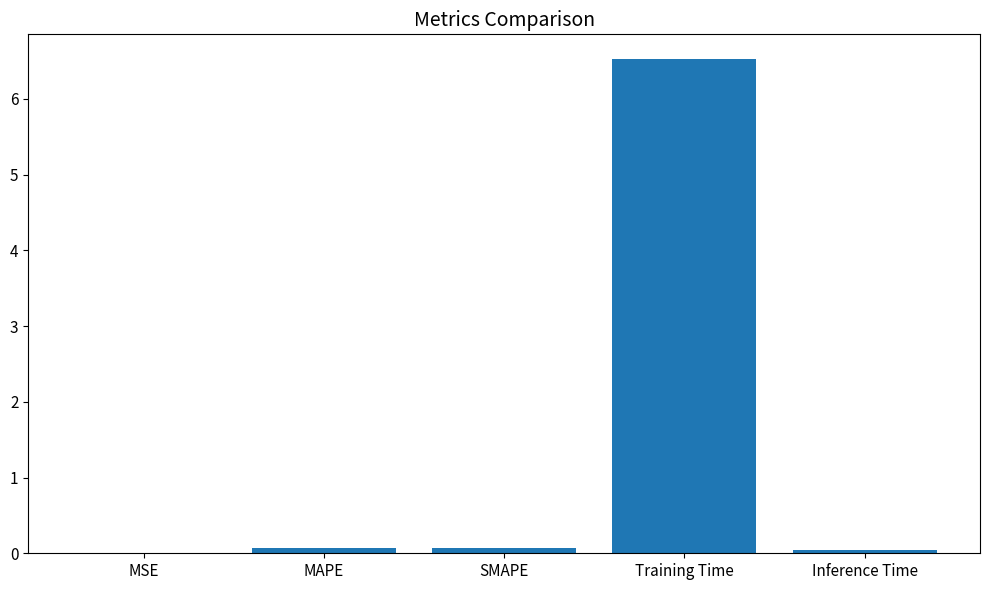

The chart shows a value of 1.8 at Training Time. True or false?

False